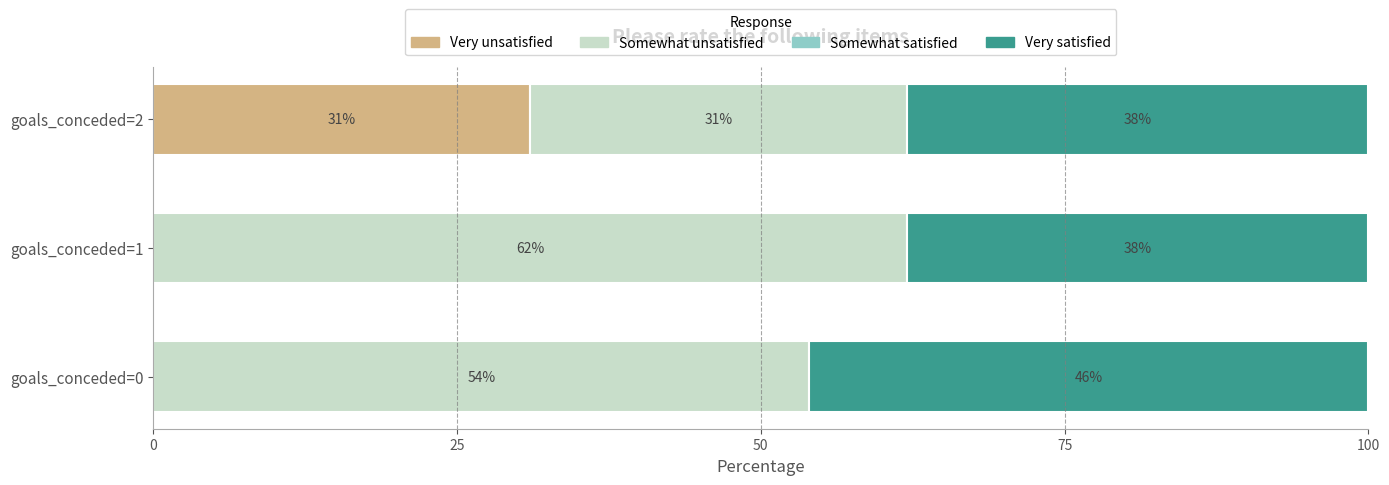

What is the total value across all series at goals_conceded=0?

100